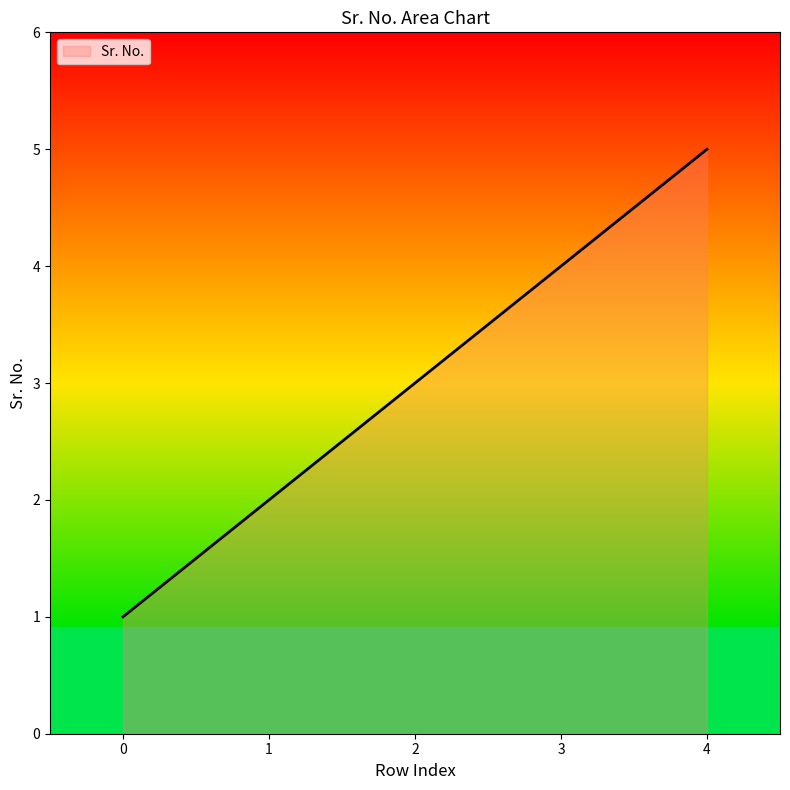

Reading right to left, list all the values displayed in this chart.

5	4	3	2	1